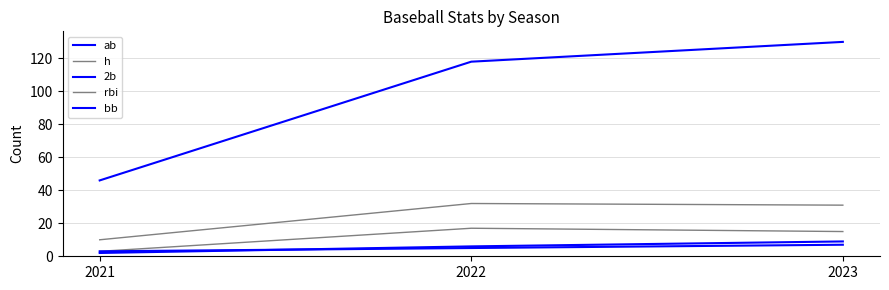

Which series changed the most between 2021 and 2022?

ab